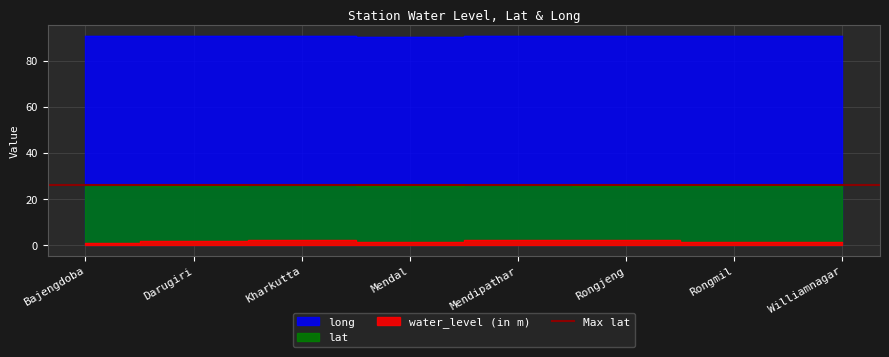

What is the maximum value for water_level (in m)?

2.4